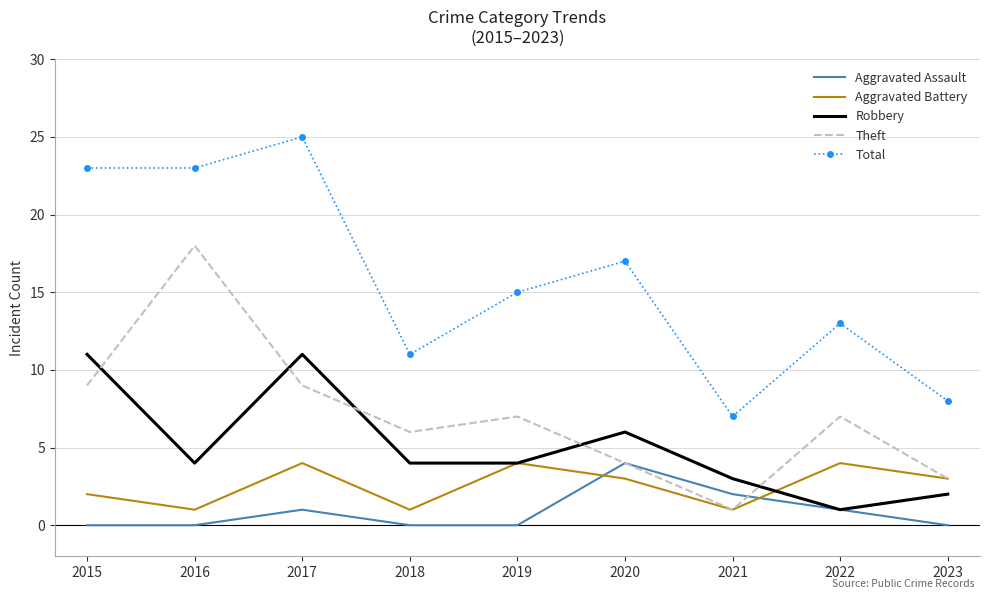

What is the spread (max minus min) of values at 2021?

6